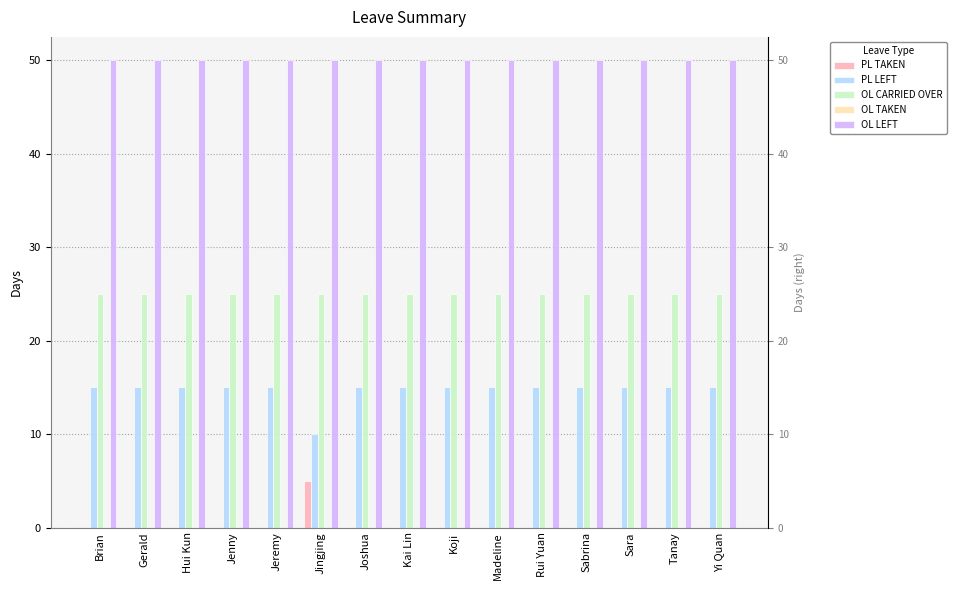

What is the label of the 6th bar from the right?

Madeline